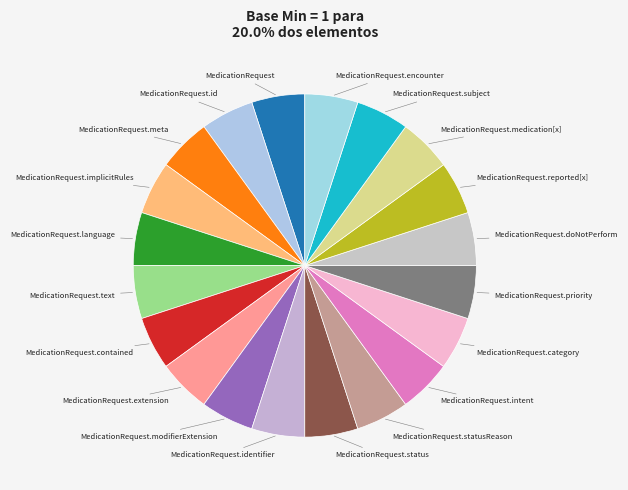

How many segments does this pie chart have?

20